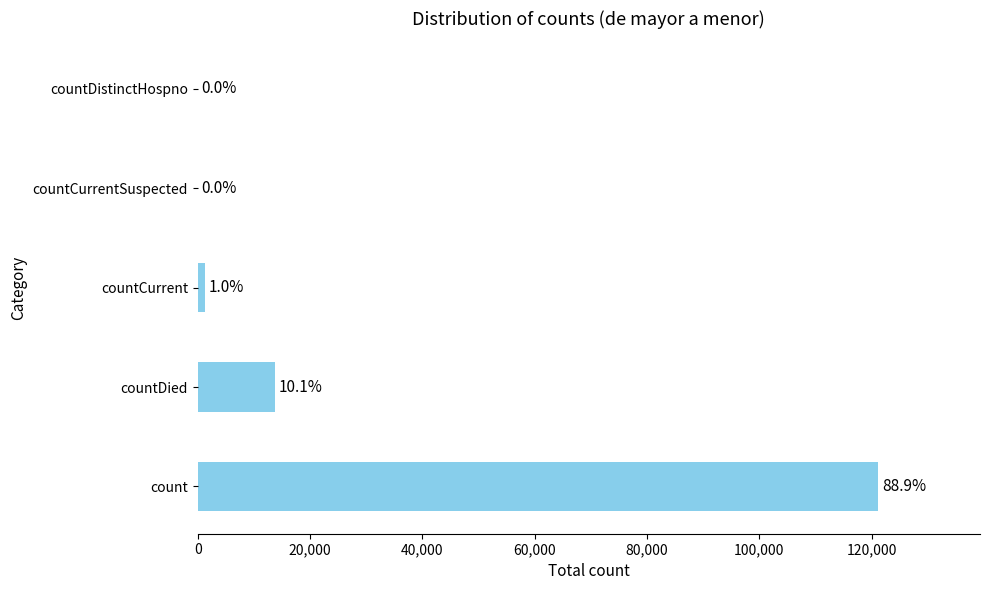

What is the difference between the second highest and minimum values?

13800